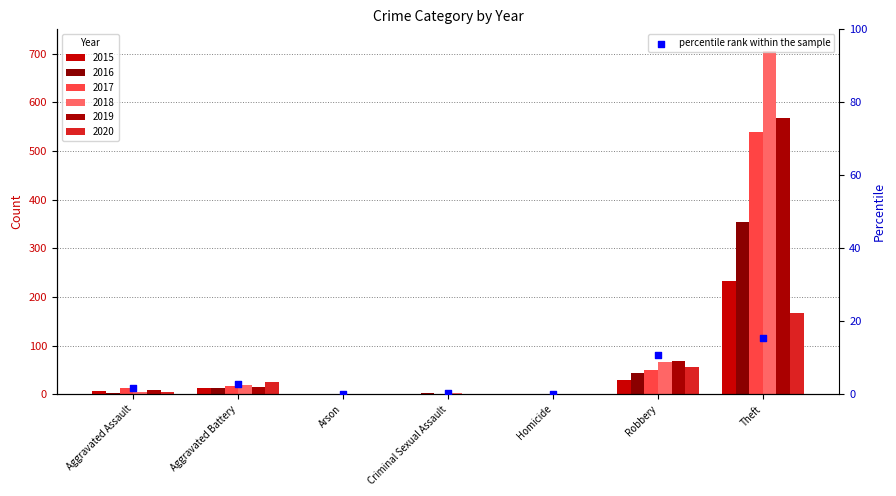

Which has a higher value, Robbery or Homicide?

Robbery